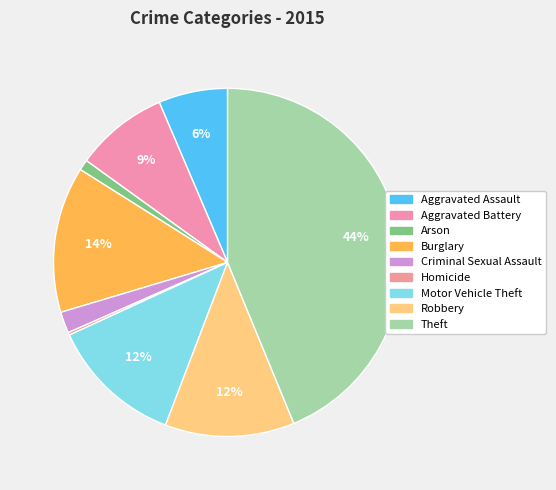

Does Homicide account for over 50% of the chart?

No